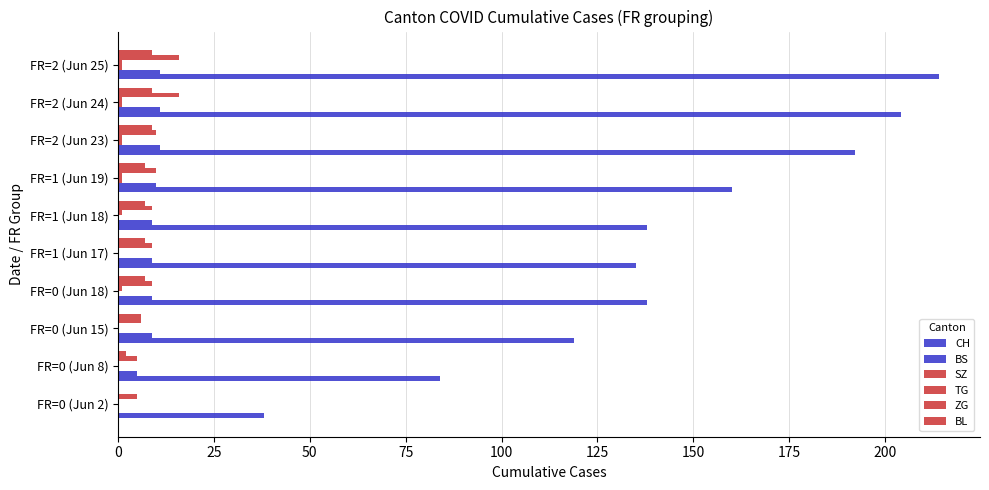

How many categories are shown in the chart?

10